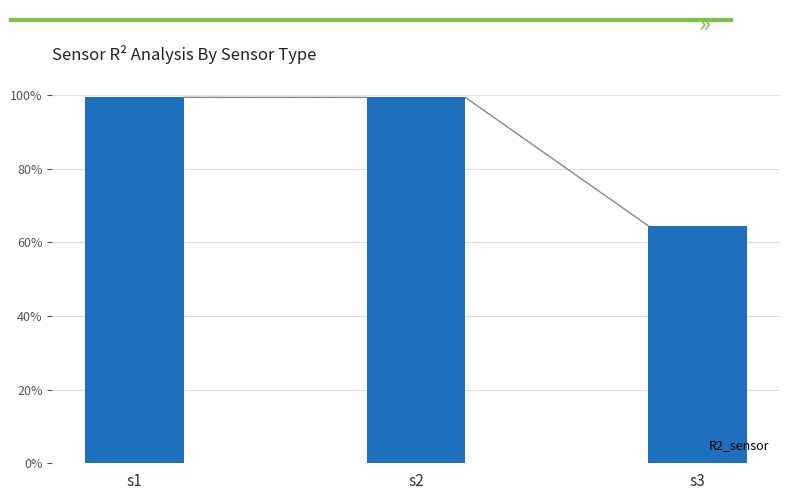

Does the chart contain any negative values?

No